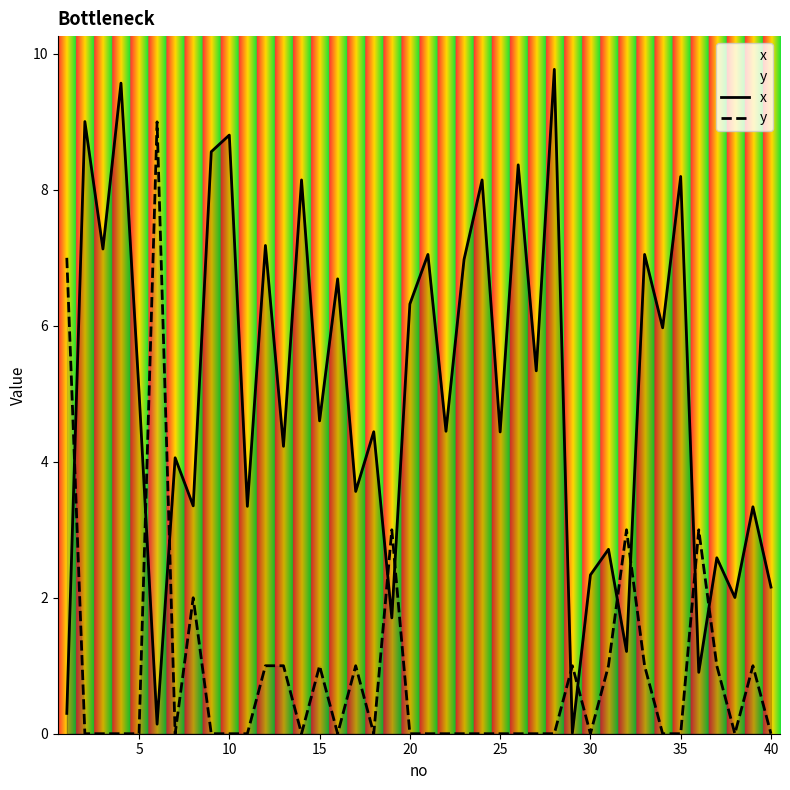

Which series has the largest total across all categories?

x